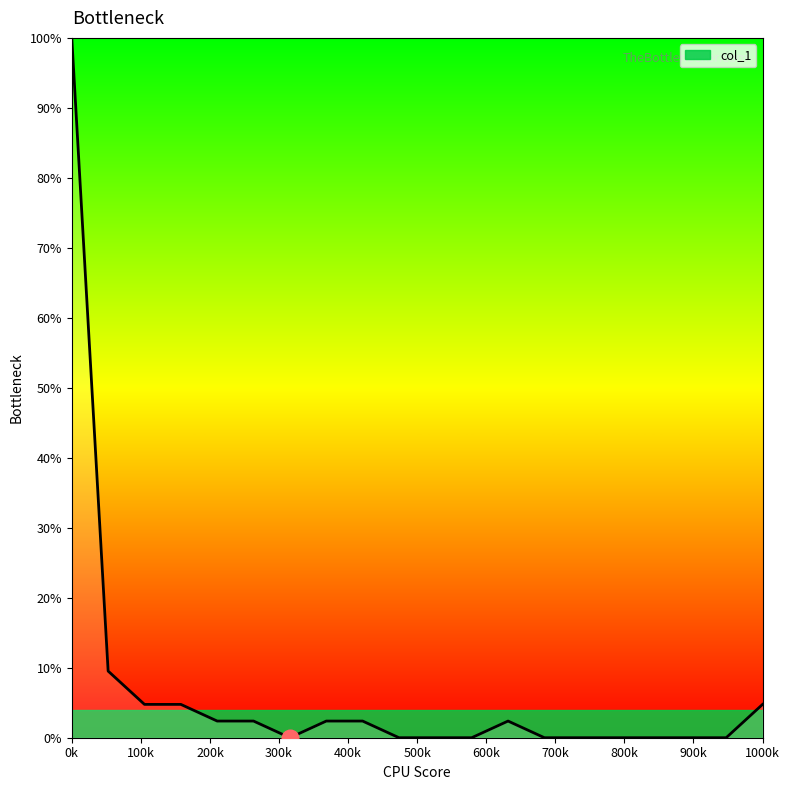

What is the difference between the maximum and minimum values?

100.0